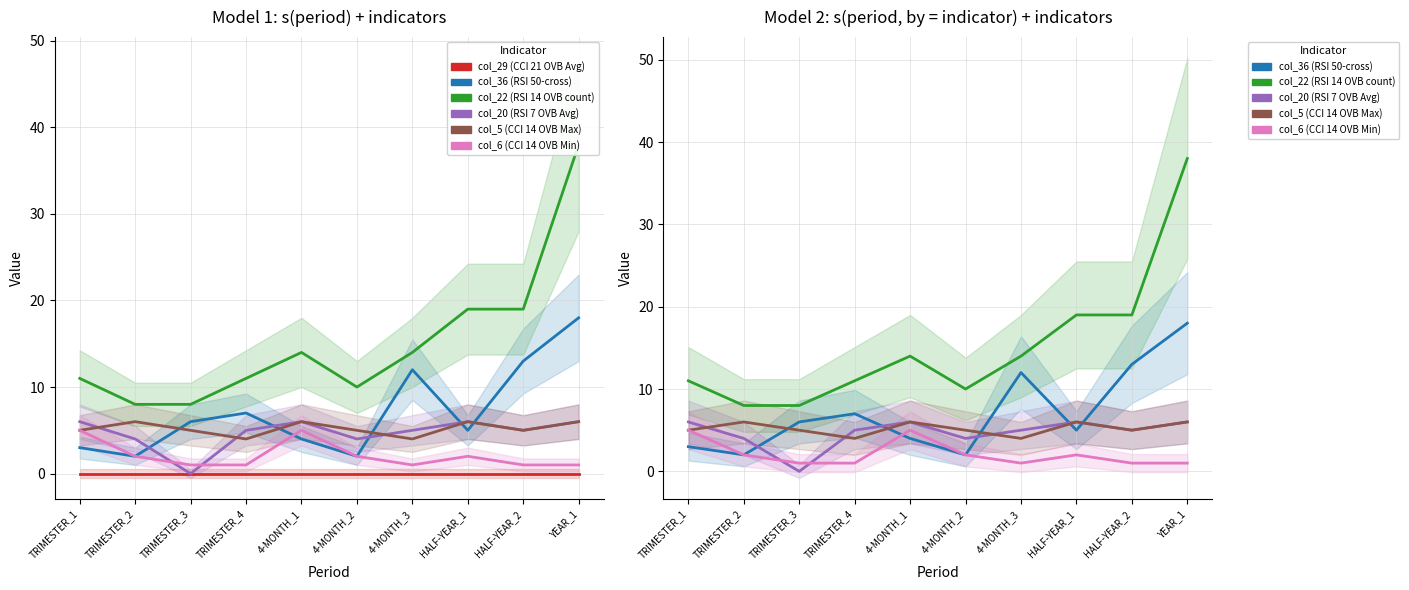

At how many categories does at least one series exceed 35?

1